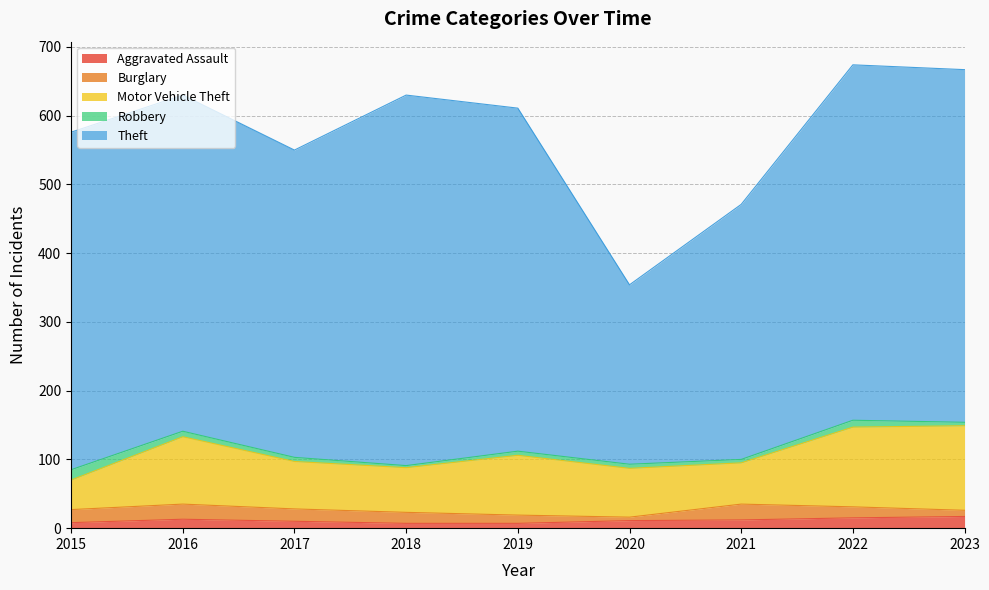

In Theft, how many points are higher than both neighbors (excluding endpoints)?

2